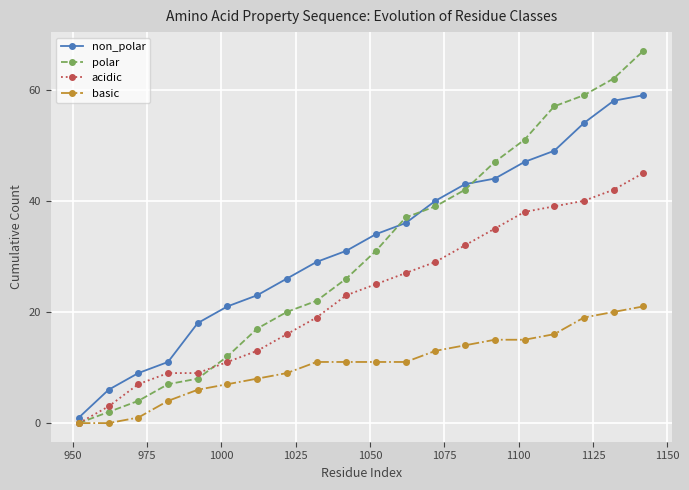

Which series has the widest spread of values?

polar